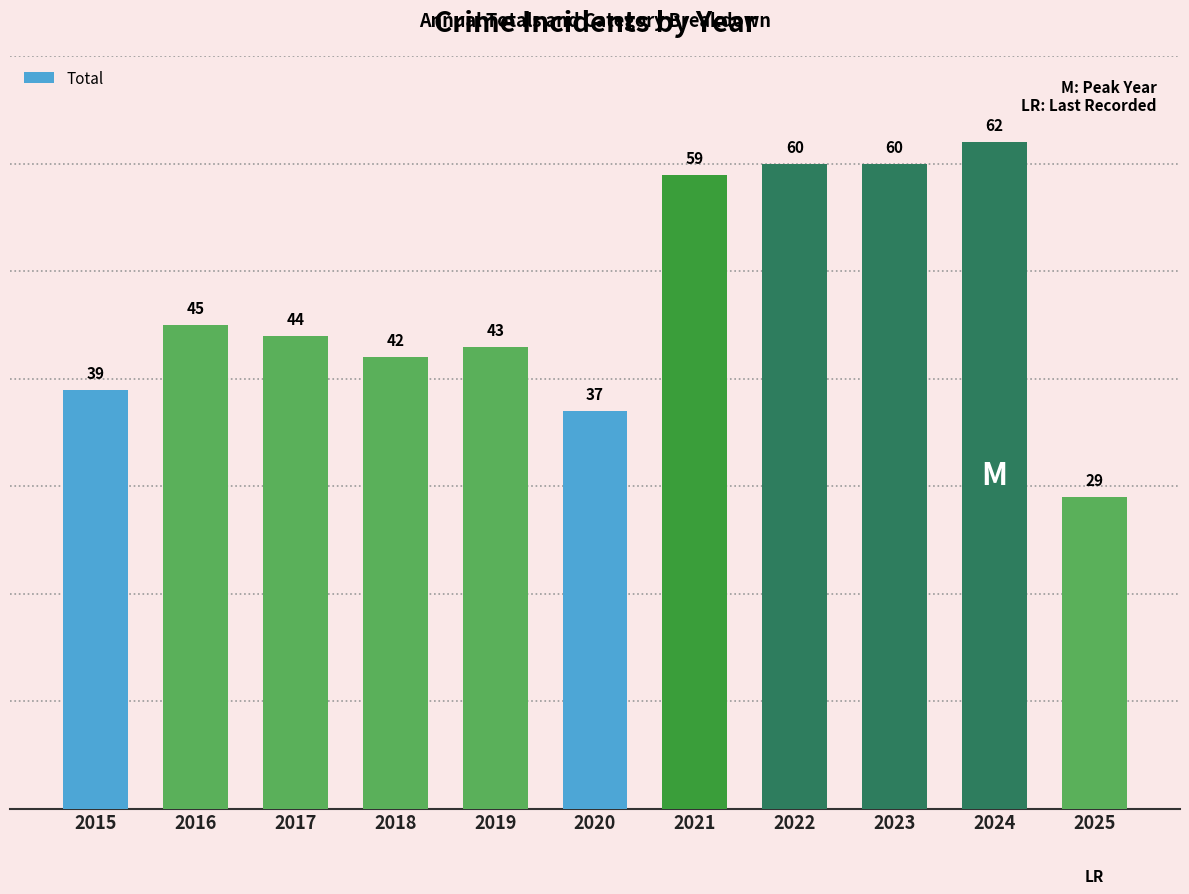

Does the chart contain stacked bars?

No